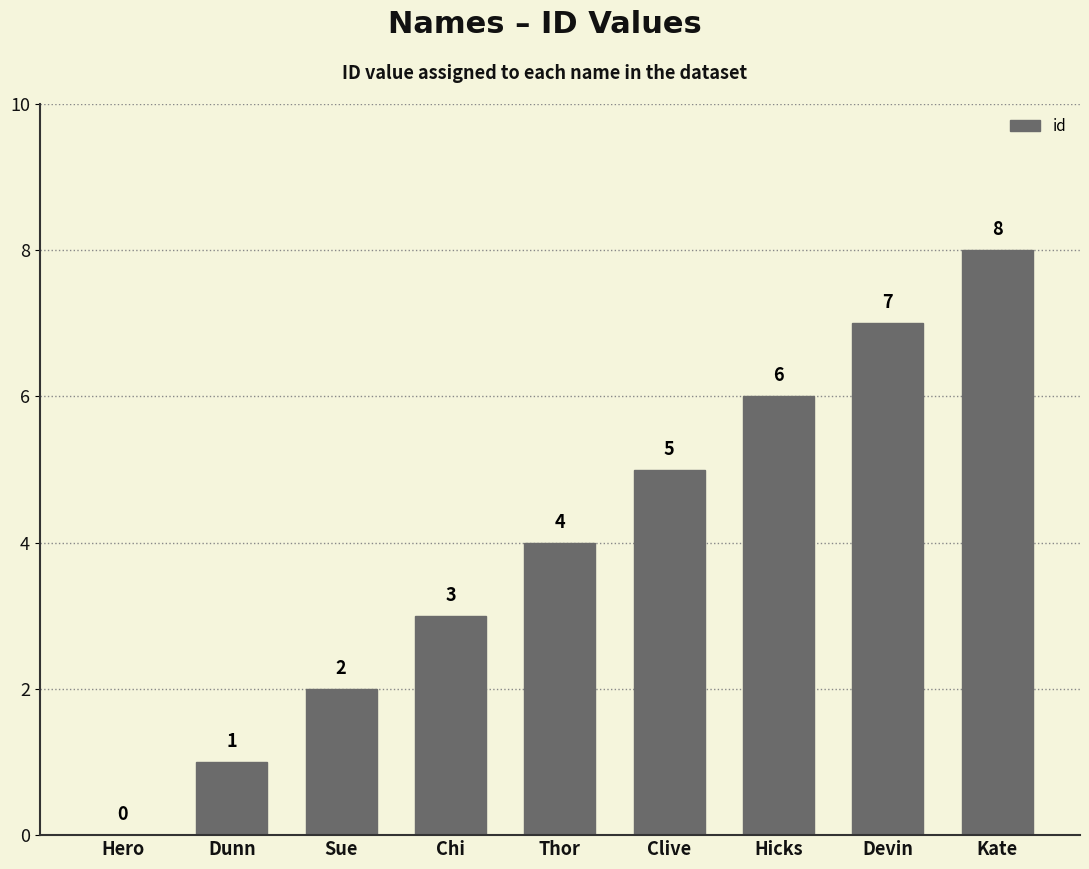

Which has a higher value, Dunn or Hicks?

Hicks